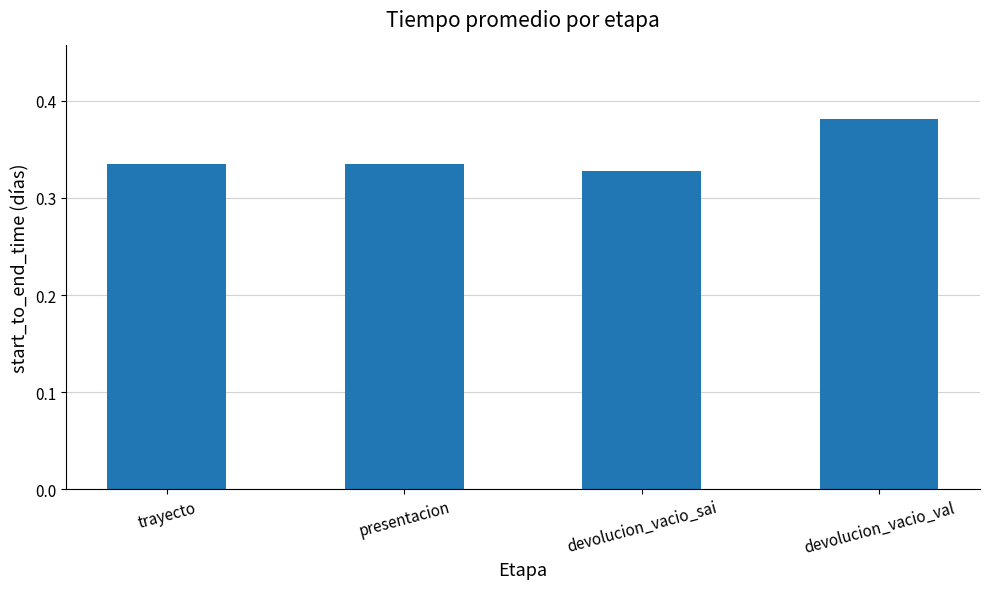

How many series are shown in this chart?

1